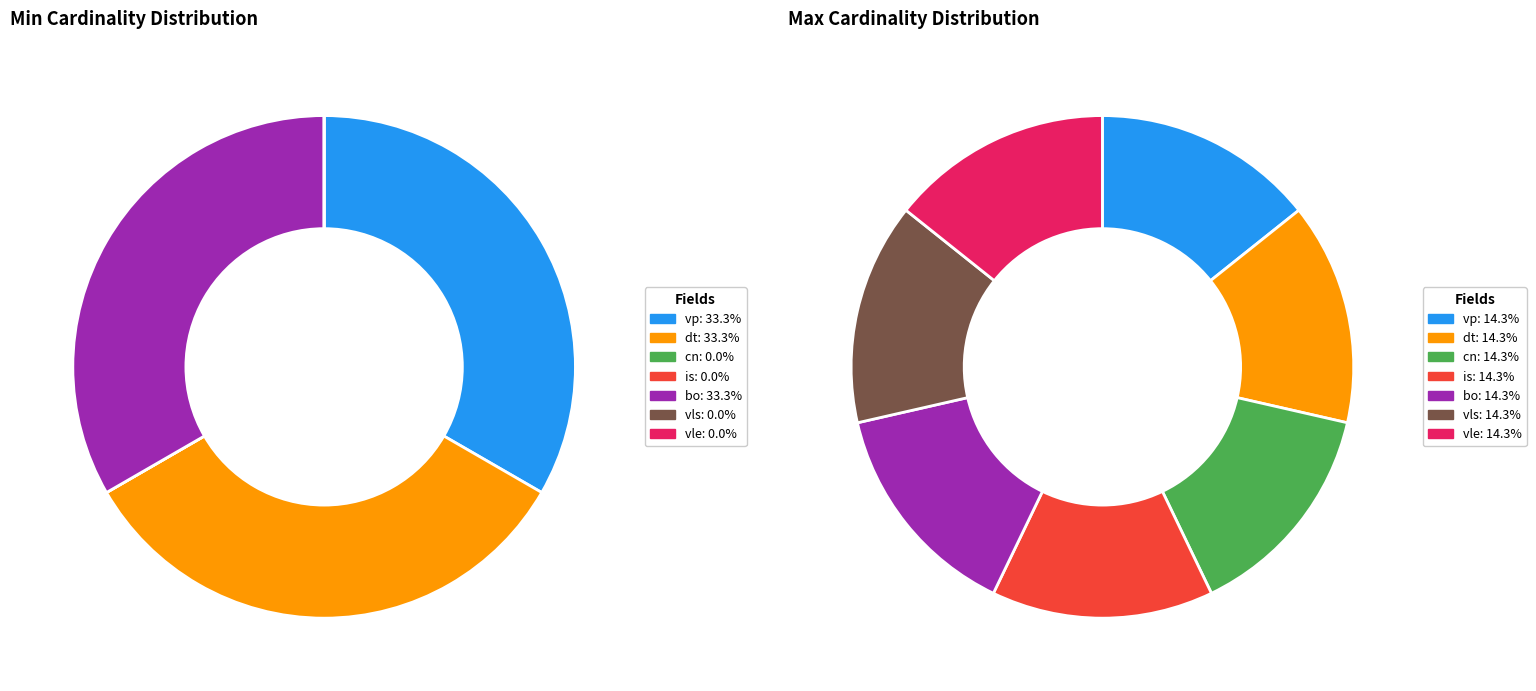

To the nearest percent, what is the combined percentage of ICVPMinVaccineDetails.vls and ICVPMinVaccineDetails.bo?

33%